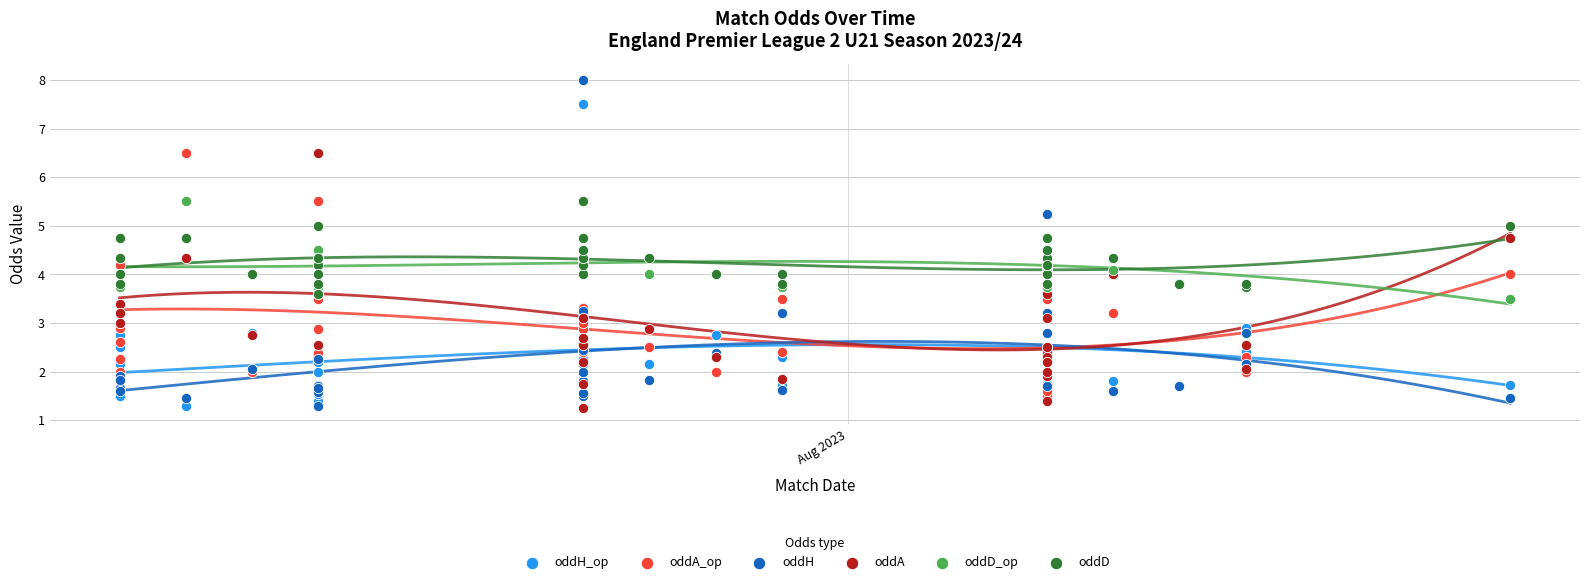

Which series reaches the minimum Y coordinate?

oddA_op